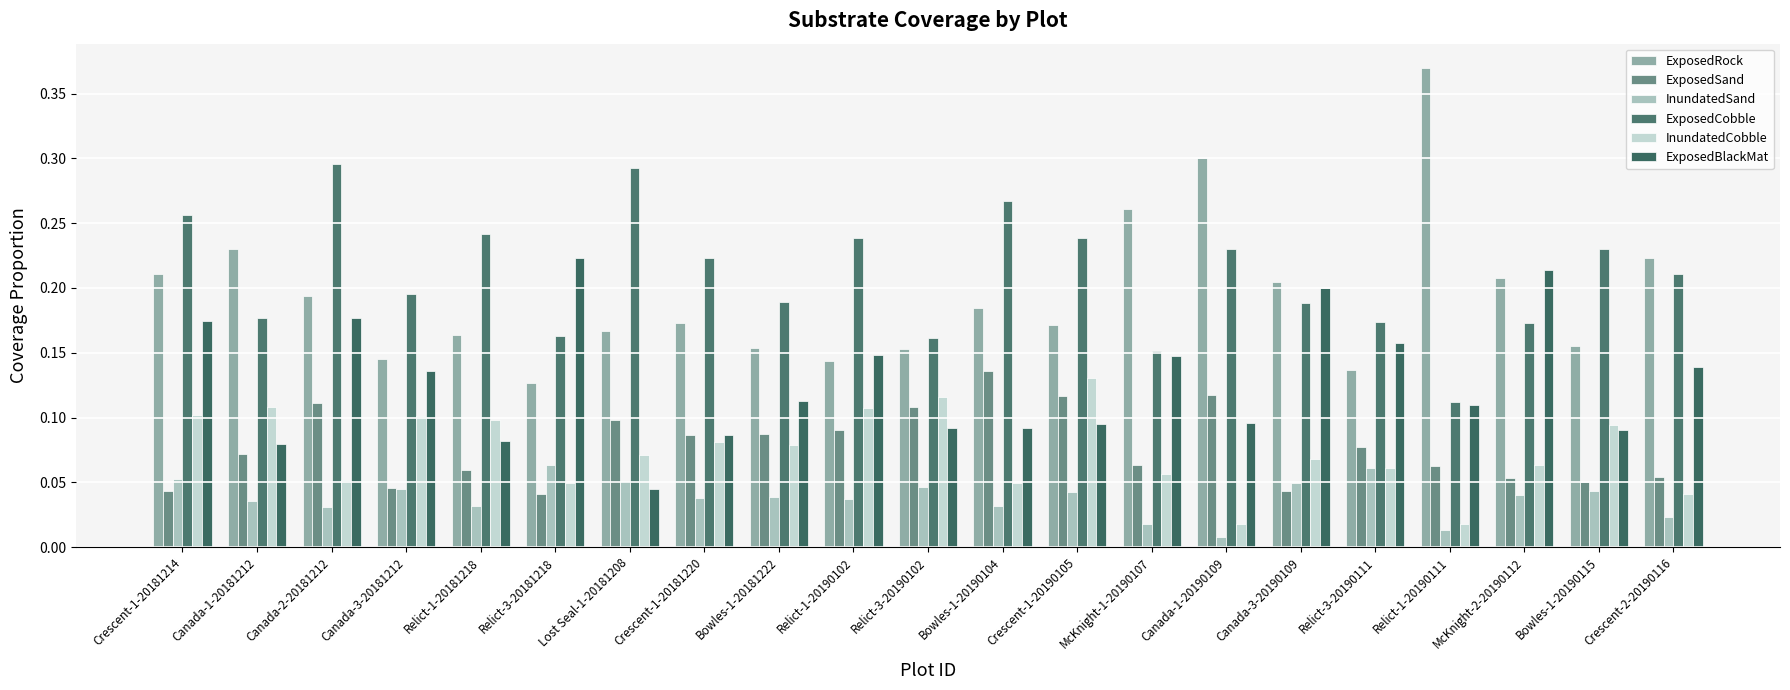

Count the ExposedRock values in the range 0 to 1.

21